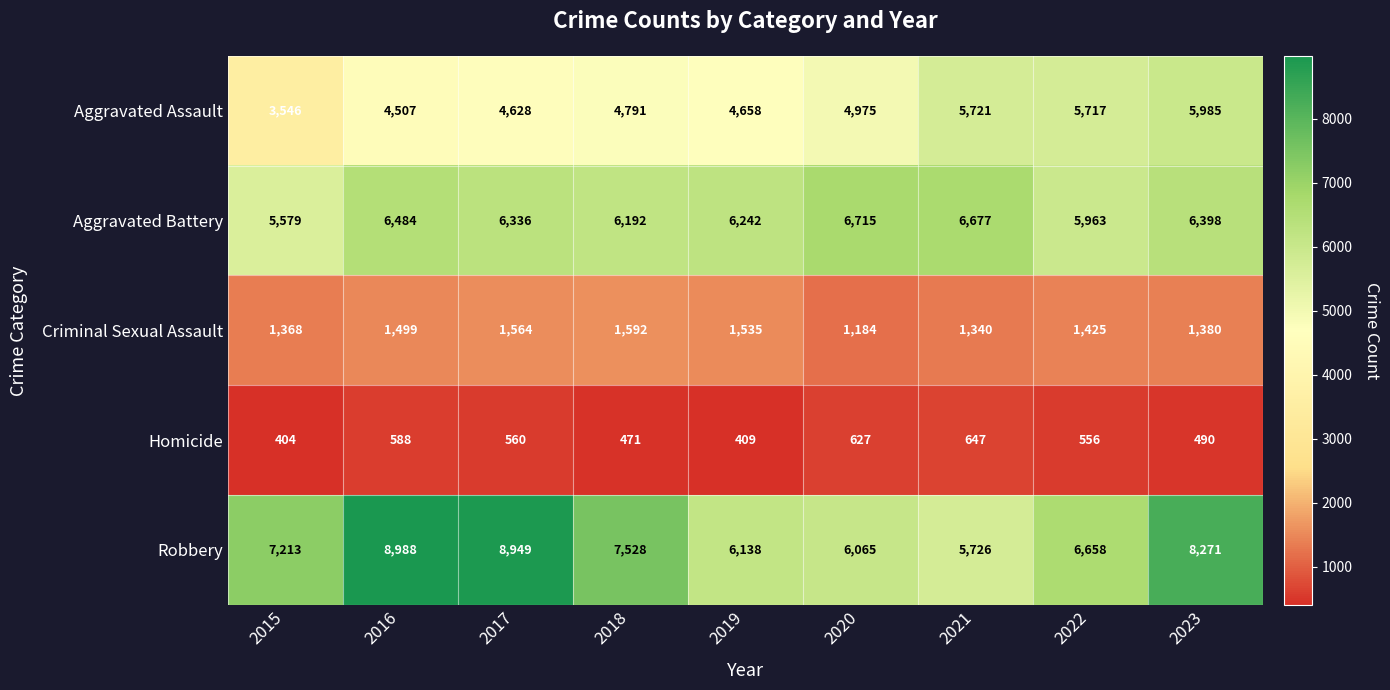

Which series changed the most between 2016 and 2017?

Aggravated Battery